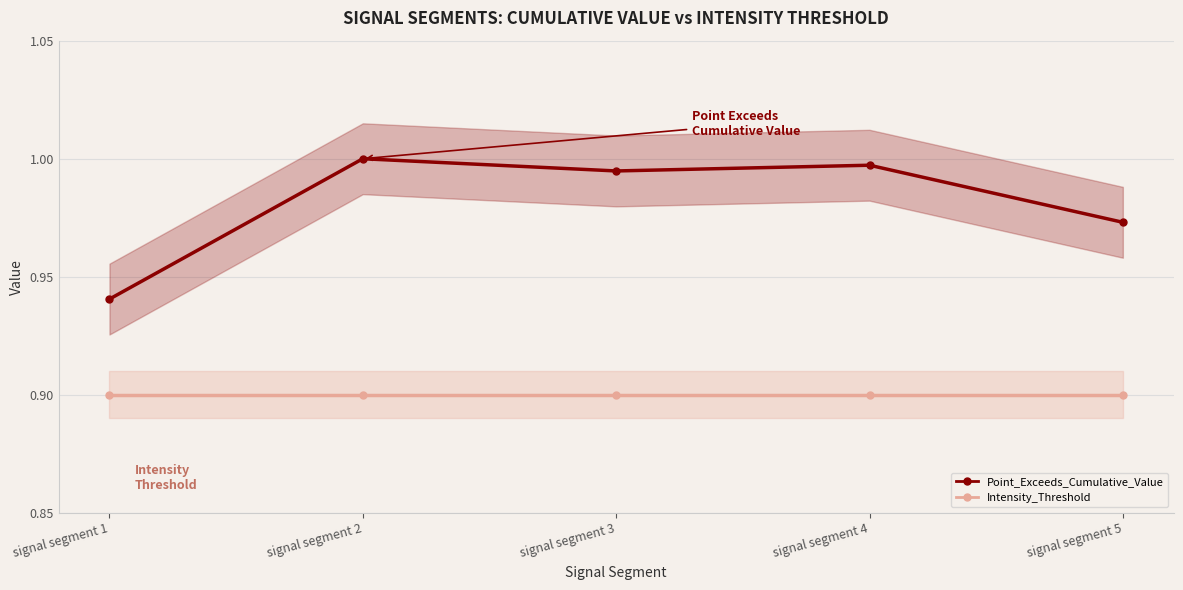

In Point_Exceeds_Cumulative_Value, how many points are higher than both neighbors (excluding endpoints)?

2